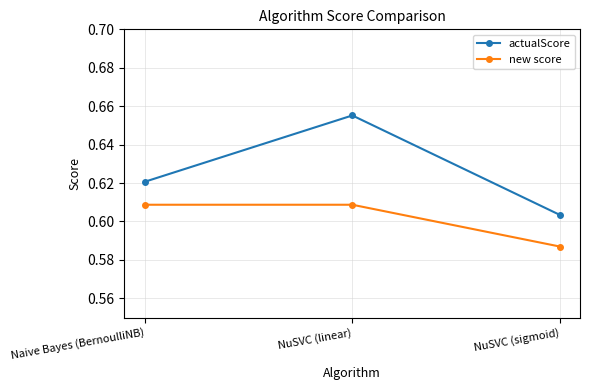

What is the sum of all actualScore values?

1.9